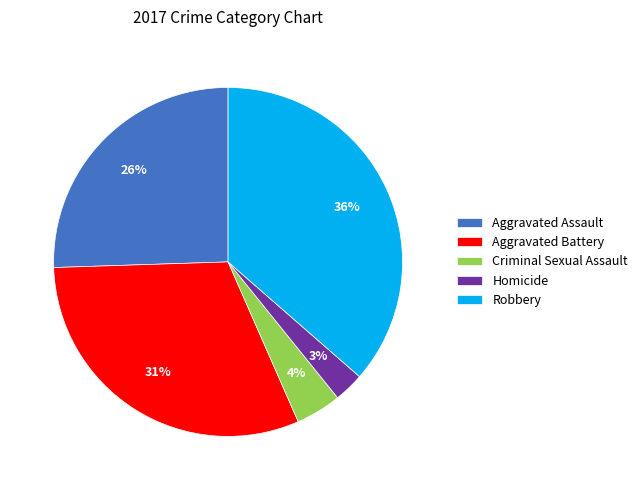

Is the sum of Aggravated Assault and Aggravated Battery greater than half?

Yes